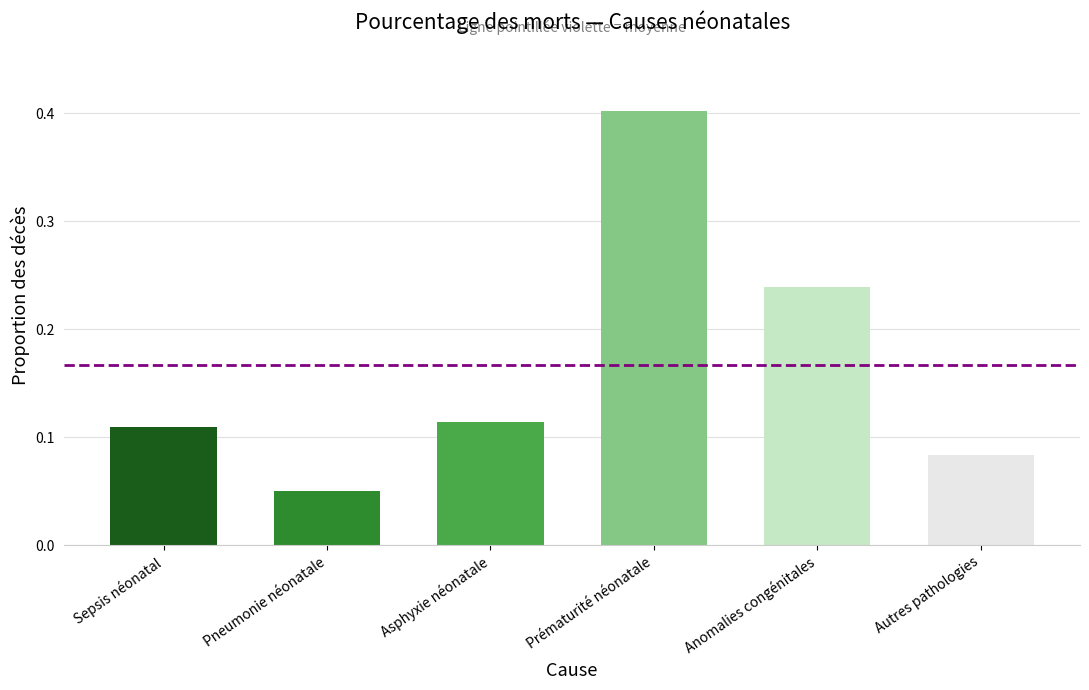

Which category has the lowest value across all series?

Pneumonie néonatale